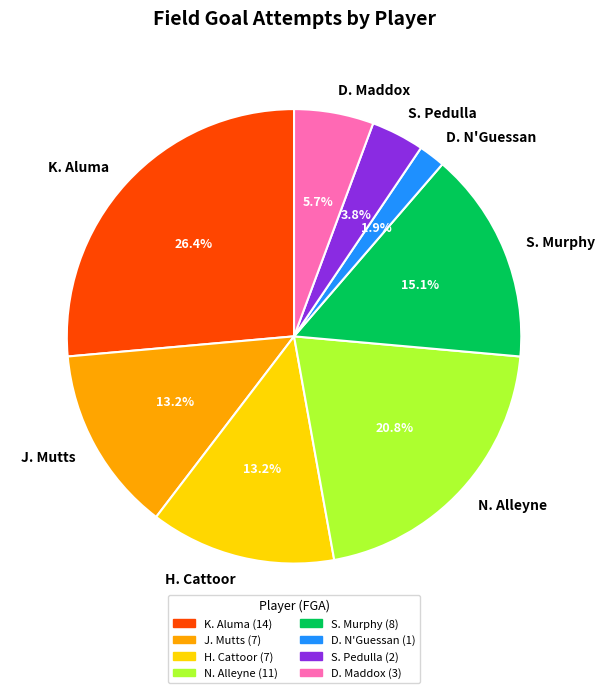

Is there any slice that represents more than half of the pie?

No